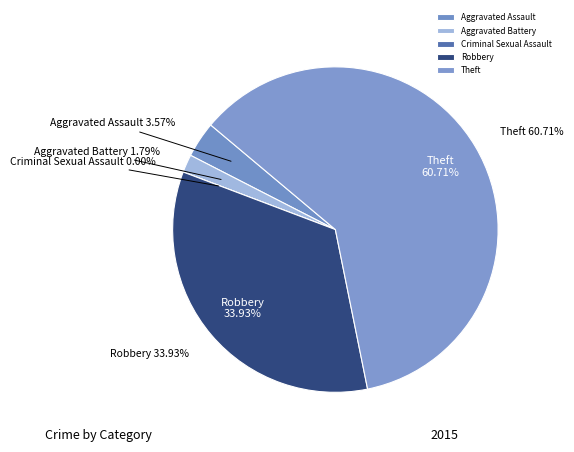

To the nearest percent, what is the average slice percentage?

20%